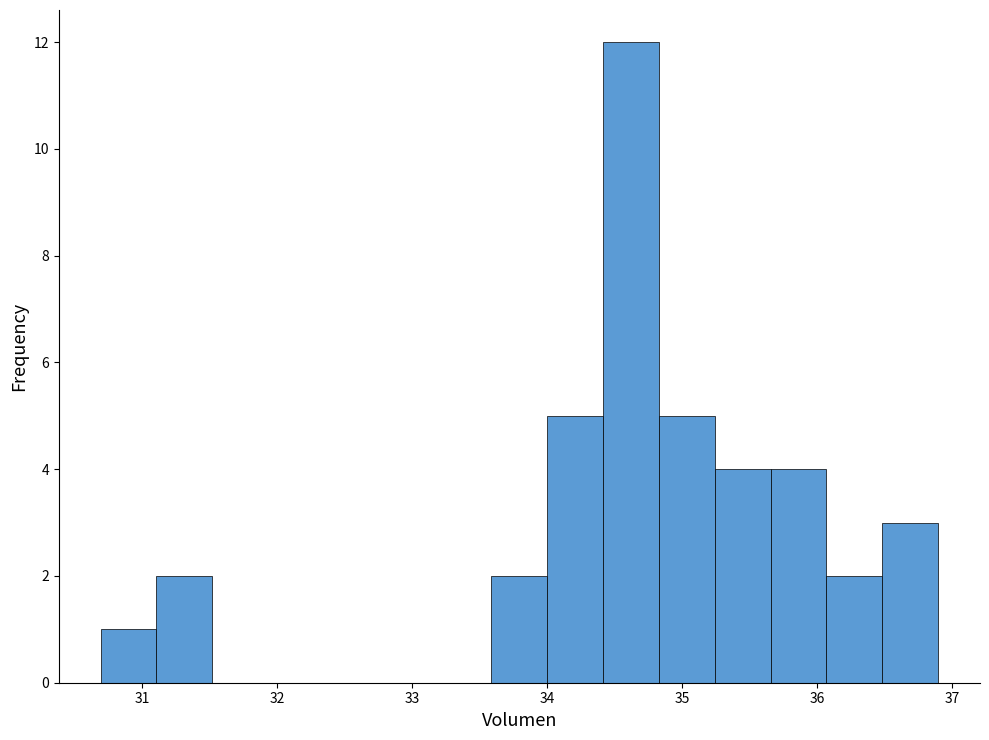

Reading left to right, list every bar in this chart as the range it spans on the x-axis followed by its height. Neither the bar edges nor the heights are printed on the chart, so give them approximately, as read against the axes.

30.7 to 31.1: 1
31.1 to 31.5: 2
31.5 to 31.9: 0
31.9 to 32.3: 0
32.3 to 32.8: 0
32.8 to 33.2: 0
33.2 to 33.6: 0
33.6 to 34.0: 2
34.0 to 34.4: 5
34.4 to 34.8: 12
34.8 to 35.2: 5
35.2 to 35.7: 4
35.7 to 36.1: 4
36.1 to 36.5: 2
36.5 to 36.9: 3